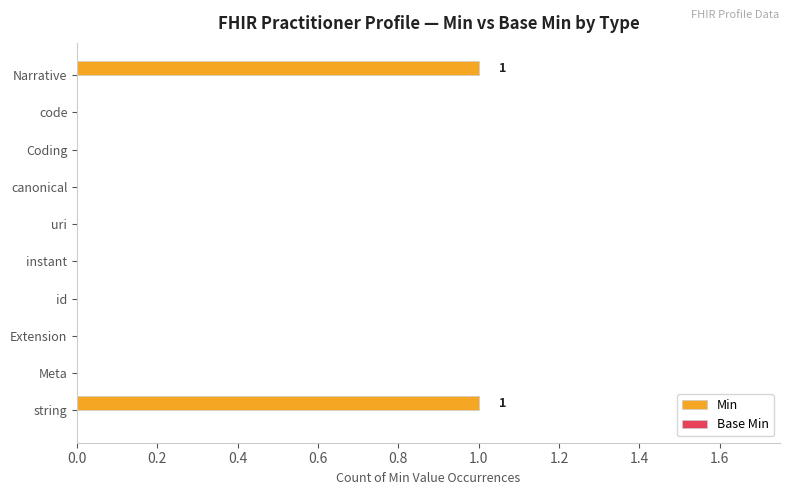

The chart shows a value of 0 at canonical. True or false?

True